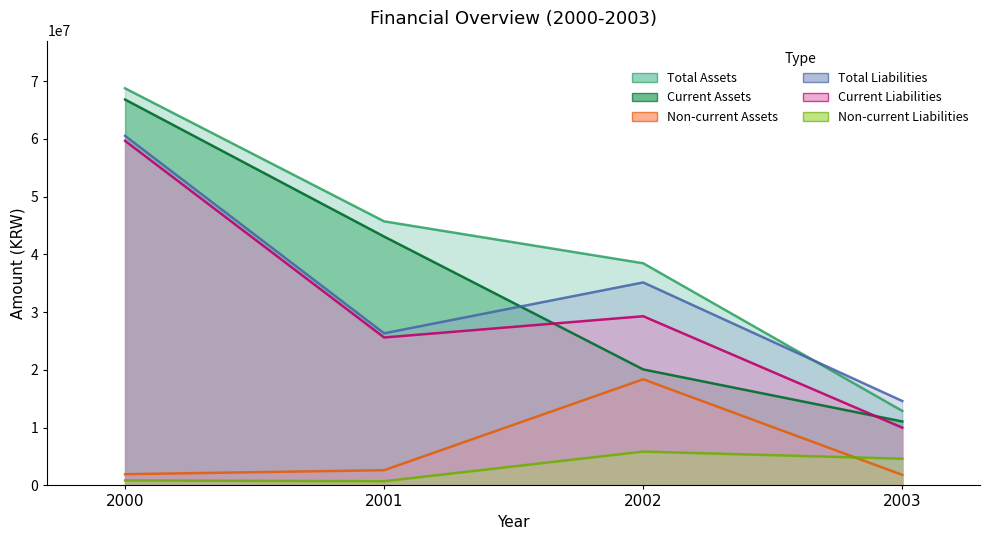

True or false: Current Liabilities and Total Liabilities intersect in this chart.

False